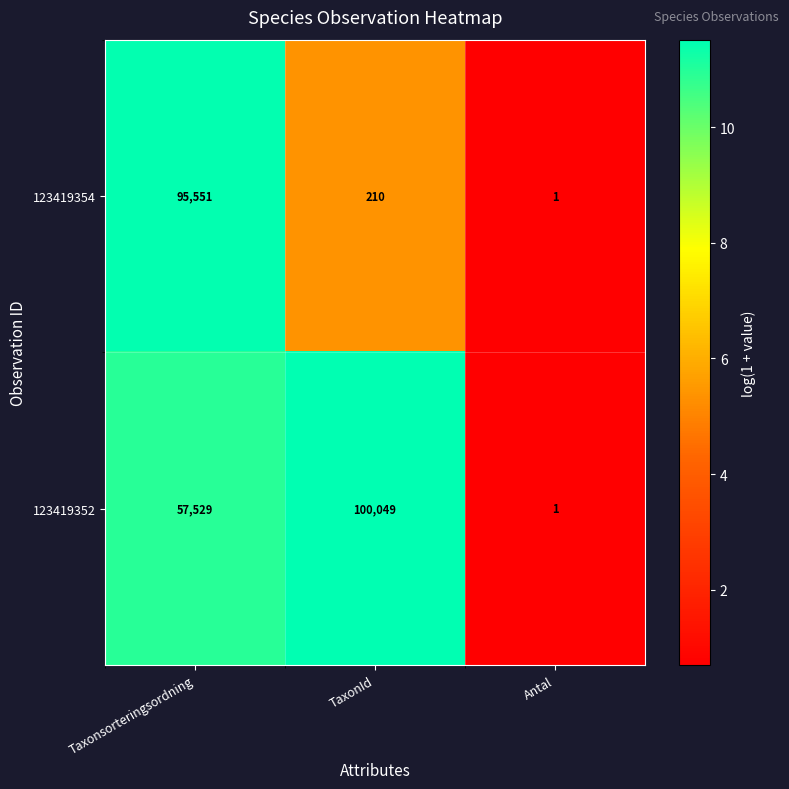

True or false: 123419352 has a value of 81276 at Taxonsorteringsordning.

False